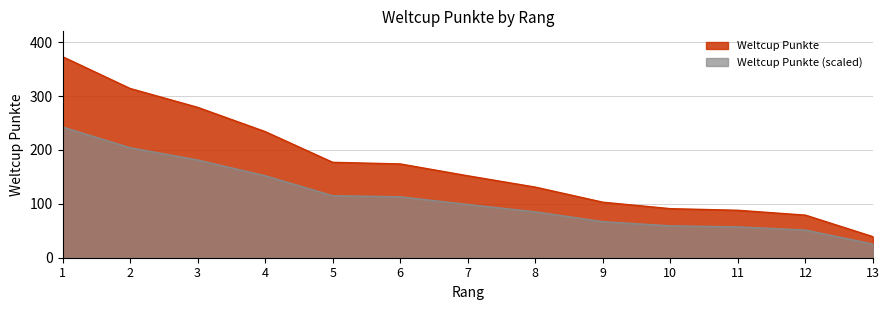

Which has a higher value, 13 or 8?

8